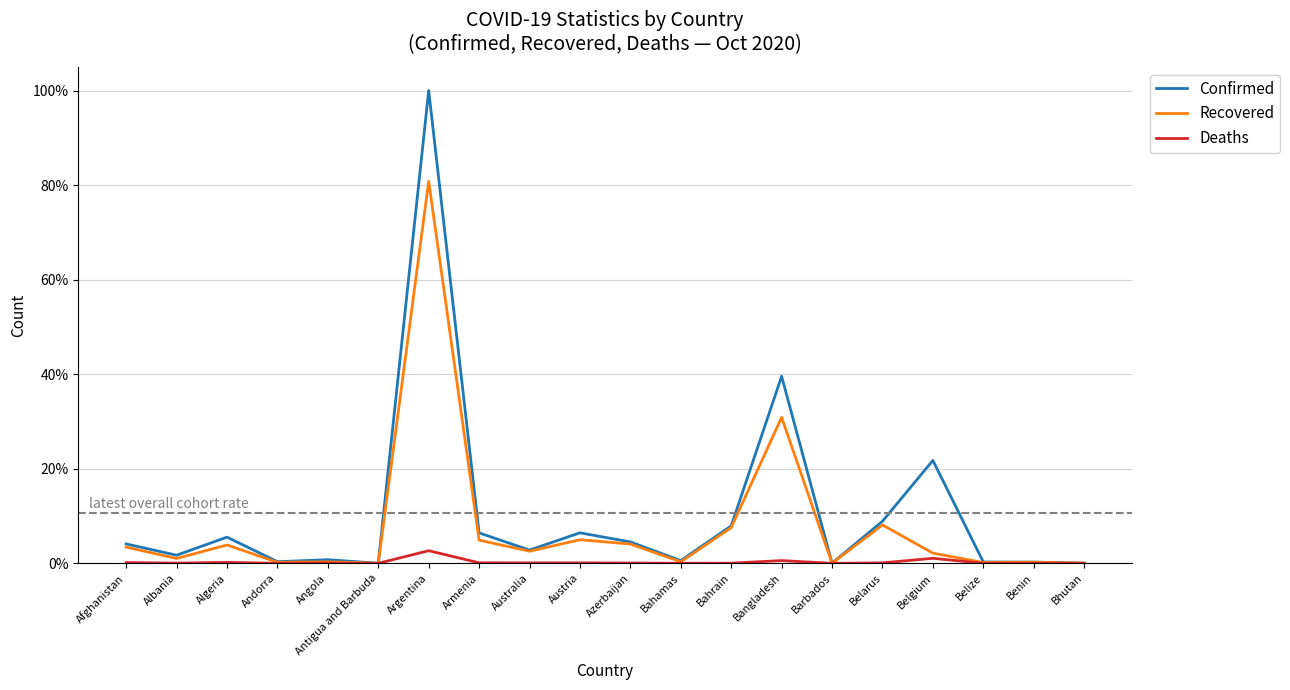

At how many categories does at least one series exceed 0?

20